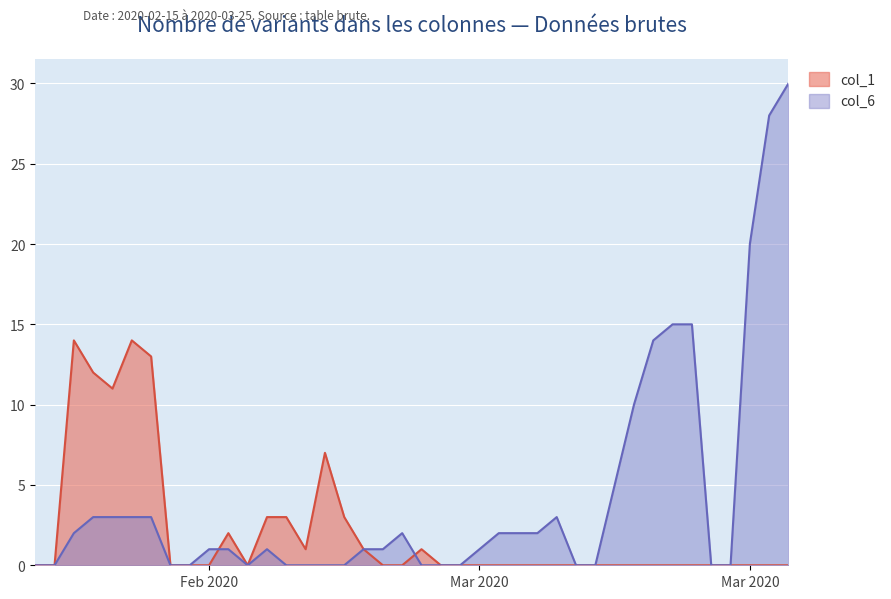

True or false: the data shows -19 at 29.

False